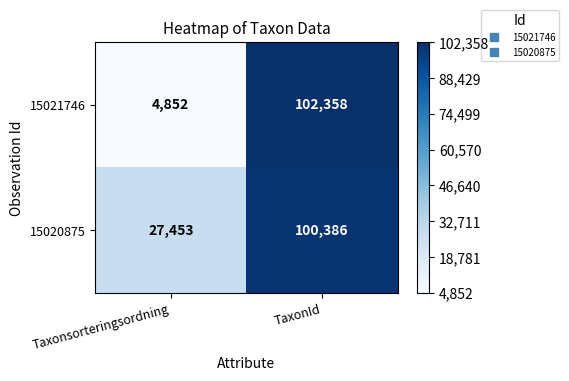

Rank the series at TaxonId from lowest to highest value.

15020875, 15021746